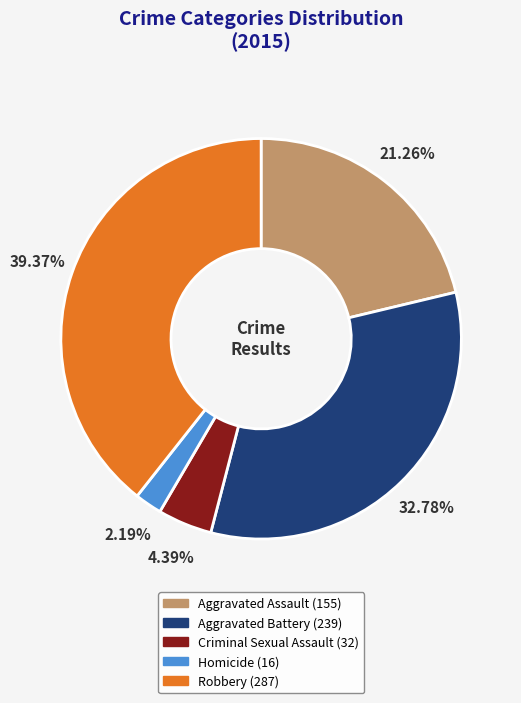

Does Robbery represent more than half of the total?

No